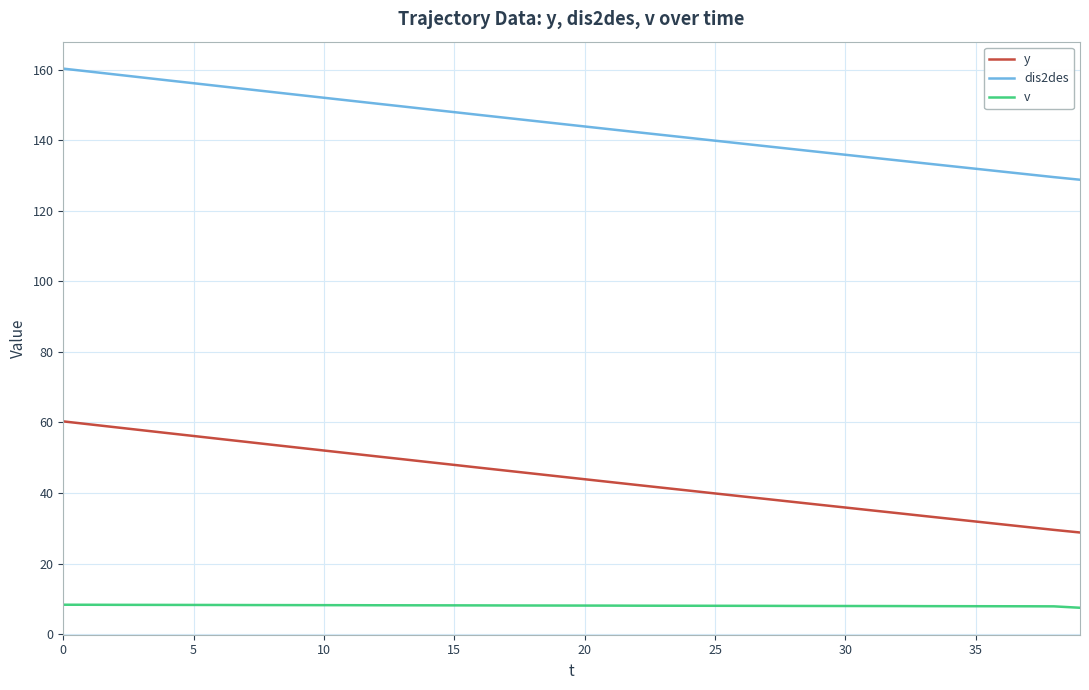

Which series has the largest total across all categories?

dis2des